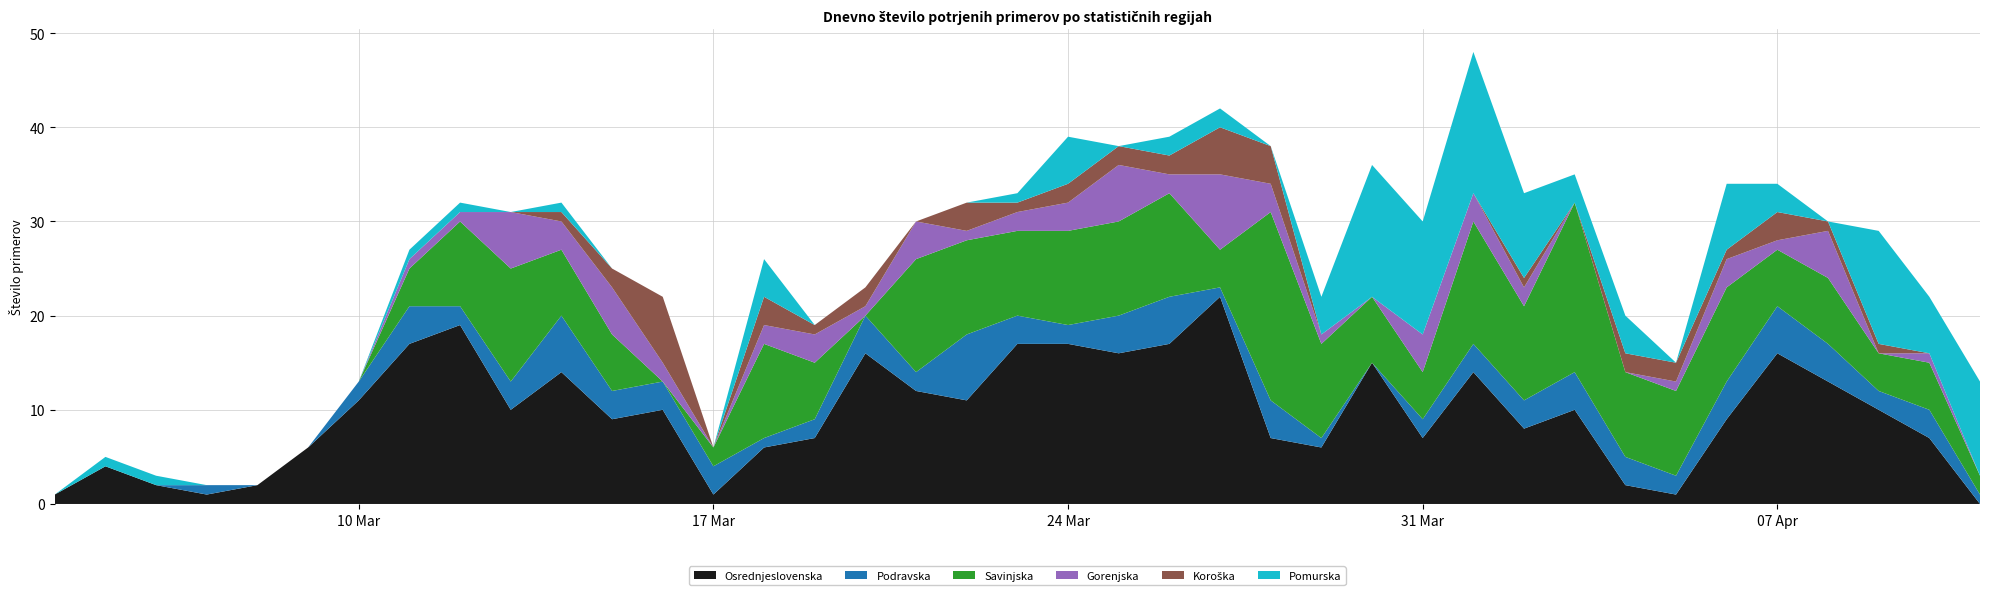

Reading left to right, list all the values displayed in this chart.

Osrednjeslovenska: 2020-03-04=1	2020-03-05=4	2020-03-06=2	2020-03-07=1	2020-03-08=2	2020-03-09=6	2020-03-10=11	2020-03-11=17	2020-03-12=19	2020-03-13=10	2020-03-14=14	2020-03-15=9	2020-03-16=10	2020-03-17=1	2020-03-18=6	2020-03-19=7	2020-03-20=16	2020-03-21=12	2020-03-22=11	2020-03-23=17	2020-03-24=17	2020-03-25=16	2020-03-26=17	2020-03-27=22	2020-03-28=7	2020-03-29=6	2020-03-30=15	2020-03-31=7	2020-04-01=14	2020-04-02=8	2020-04-03=10	2020-04-04=2	2020-04-05=1	2020-04-06=9	2020-04-07=16	2020-04-08=13	2020-04-09=10	2020-04-10=7	2020-04-11=0
Podravska: 2020-03-04=0	2020-03-05=0	2020-03-06=0	2020-03-07=1	2020-03-08=0	2020-03-09=0	2020-03-10=2	2020-03-11=4	2020-03-12=2	2020-03-13=3	2020-03-14=6	2020-03-15=3	2020-03-16=3	2020-03-17=3	2020-03-18=1	2020-03-19=2	2020-03-20=4	2020-03-21=2	2020-03-22=7	2020-03-23=3	2020-03-24=2	2020-03-25=4	2020-03-26=5	2020-03-27=1	2020-03-28=4	2020-03-29=1	2020-03-30=0	2020-03-31=2	2020-04-01=3	2020-04-02=3	2020-04-03=4	2020-04-04=3	2020-04-05=2	2020-04-06=4	2020-04-07=5	2020-04-08=4	2020-04-09=2	2020-04-10=3	2020-04-11=1
Savinjska: 2020-03-04=0	2020-03-05=0	2020-03-06=0	2020-03-07=0	2020-03-08=0	2020-03-09=0	2020-03-10=0	2020-03-11=4	2020-03-12=9	2020-03-13=12	2020-03-14=7	2020-03-15=6	2020-03-16=0	2020-03-17=2	2020-03-18=10	2020-03-19=6	2020-03-20=0	2020-03-21=12	2020-03-22=10	2020-03-23=9	2020-03-24=10	2020-03-25=10	2020-03-26=11	2020-03-27=4	2020-03-28=20	2020-03-29=10	2020-03-30=7	2020-03-31=5	2020-04-01=13	2020-04-02=10	2020-04-03=18	2020-04-04=9	2020-04-05=9	2020-04-06=10	2020-04-07=6	2020-04-08=7	2020-04-09=4	2020-04-10=5	2020-04-11=2
Gorenjska: 2020-03-04=0	2020-03-05=0	2020-03-06=0	2020-03-07=0	2020-03-08=0	2020-03-09=0	2020-03-10=0	2020-03-11=1	2020-03-12=1	2020-03-13=6	2020-03-14=3	2020-03-15=5	2020-03-16=2	2020-03-17=0	2020-03-18=2	2020-03-19=3	2020-03-20=1	2020-03-21=4	2020-03-22=1	2020-03-23=2	2020-03-24=3	2020-03-25=6	2020-03-26=2	2020-03-27=8	2020-03-28=3	2020-03-29=1	2020-03-30=0	2020-03-31=4	2020-04-01=3	2020-04-02=2	2020-04-03=0	2020-04-04=0	2020-04-05=1	2020-04-06=3	2020-04-07=1	2020-04-08=5	2020-04-09=0	2020-04-10=1	2020-04-11=0
Koroška: 2020-03-04=0	2020-03-05=0	2020-03-06=0	2020-03-07=0	2020-03-08=0	2020-03-09=0	2020-03-10=0	2020-03-11=0	2020-03-12=0	2020-03-13=0	2020-03-14=1	2020-03-15=2	2020-03-16=7	2020-03-17=0	2020-03-18=3	2020-03-19=1	2020-03-20=2	2020-03-21=0	2020-03-22=3	2020-03-23=1	2020-03-24=2	2020-03-25=2	2020-03-26=2	2020-03-27=5	2020-03-28=4	2020-03-29=0	2020-03-30=0	2020-03-31=0	2020-04-01=0	2020-04-02=1	2020-04-03=0	2020-04-04=2	2020-04-05=2	2020-04-06=1	2020-04-07=3	2020-04-08=1	2020-04-09=1	2020-04-10=0	2020-04-11=0
Pomurska: 2020-03-04=0	2020-03-05=1	2020-03-06=1	2020-03-07=0	2020-03-08=0	2020-03-09=0	2020-03-10=0	2020-03-11=1	2020-03-12=1	2020-03-13=0	2020-03-14=1	2020-03-15=0	2020-03-16=0	2020-03-17=0	2020-03-18=4	2020-03-19=0	2020-03-20=0	2020-03-21=0	2020-03-22=0	2020-03-23=1	2020-03-24=5	2020-03-25=0	2020-03-26=2	2020-03-27=2	2020-03-28=0	2020-03-29=4	2020-03-30=14	2020-03-31=12	2020-04-01=15	2020-04-02=9	2020-04-03=3	2020-04-04=4	2020-04-05=0	2020-04-06=7	2020-04-07=3	2020-04-08=0	2020-04-09=12	2020-04-10=6	2020-04-11=10